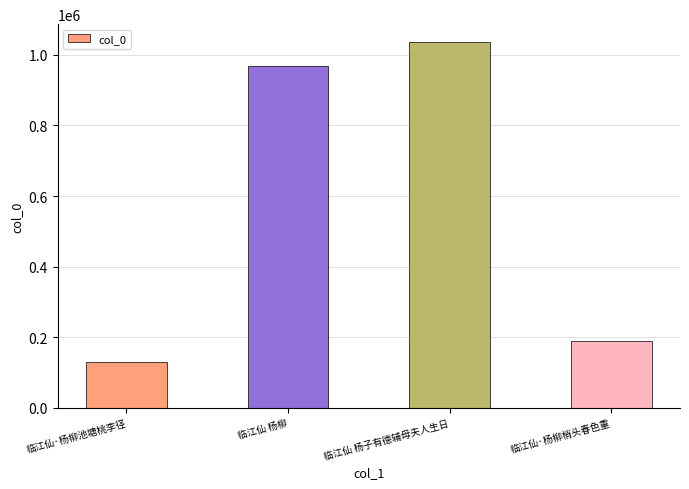

List the labels in order of value, largest first.

临江仙 杨子有德辅母夫人生日, 临江仙 杨柳, 临江仙·杨柳梢头春色重, 临江仙·杨柳池塘桃李径